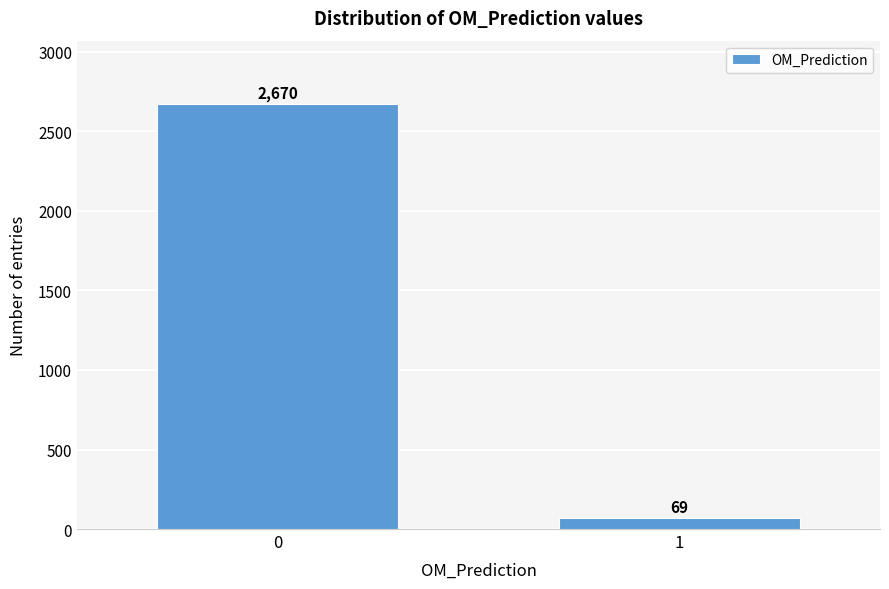

Reading right to left, transcribe all the data shown in this chart.

69	2670